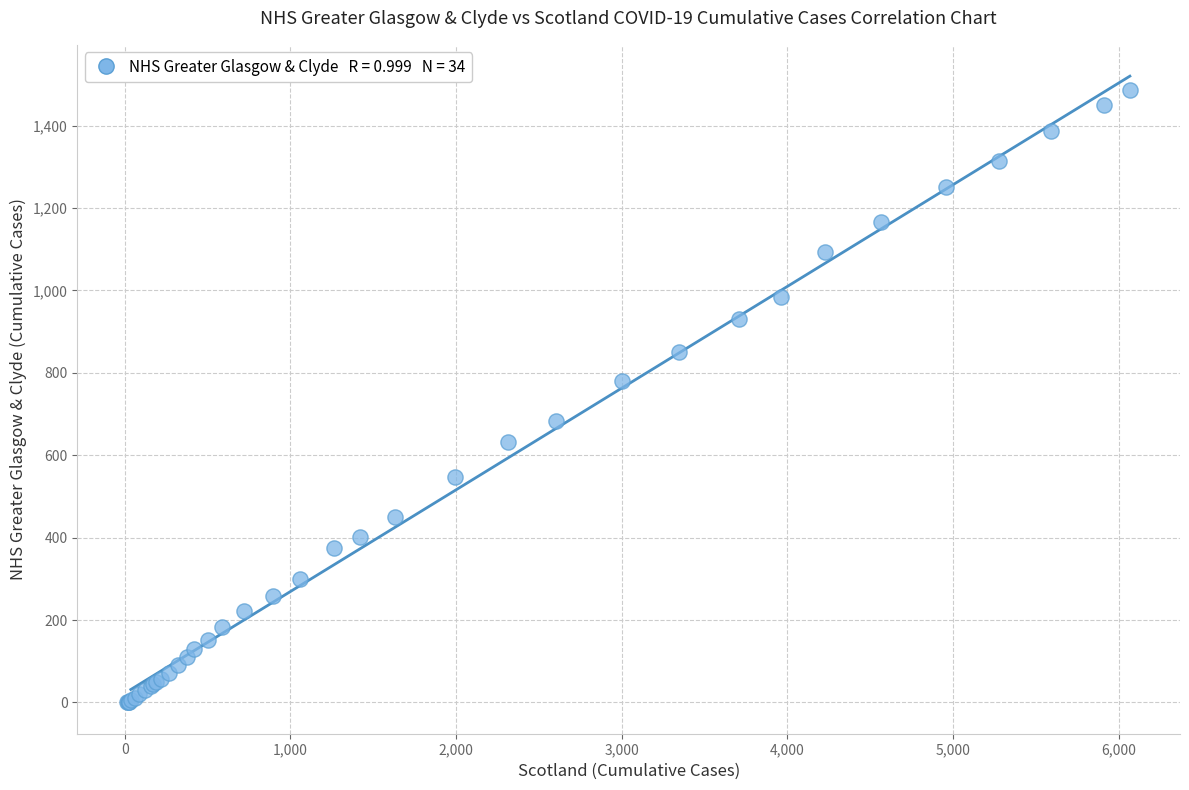

What Y value in the scatter plot is closest to 743?

779